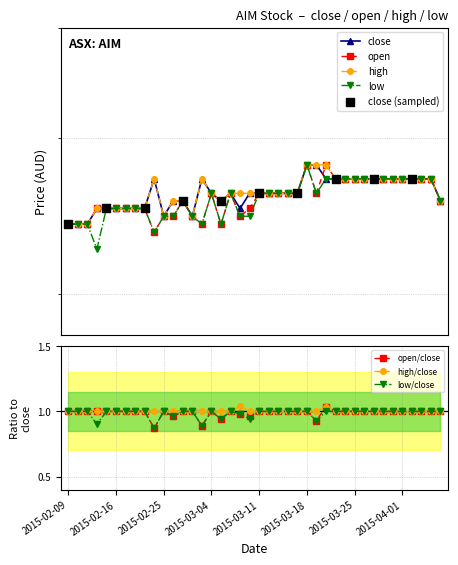

Which series reaches the minimum Y coordinate?

low